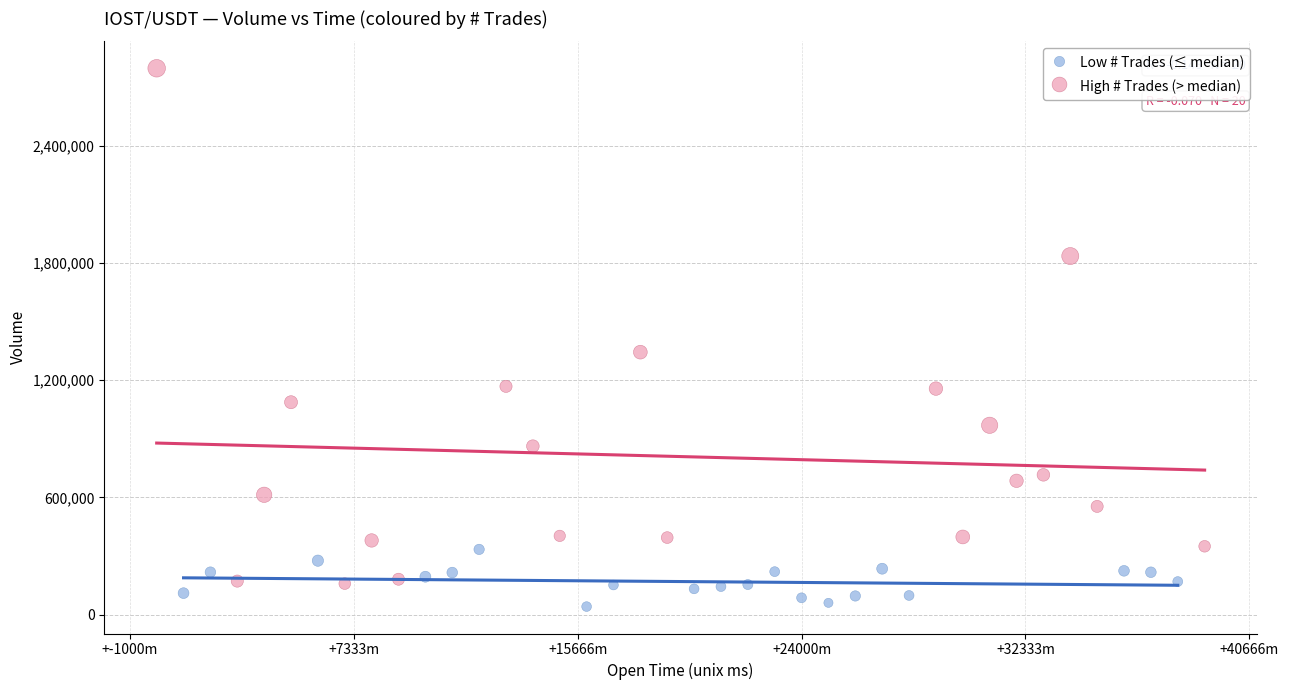

What are all the series names shown in the legend?

Low # Trades (≤ median), High # Trades (> median)